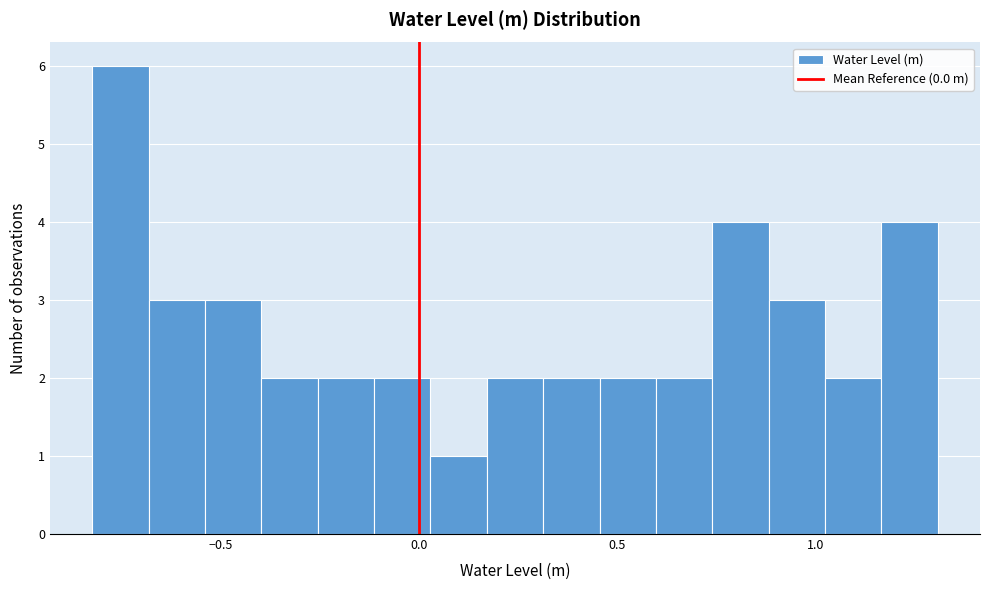

Around what value on the x-axis is the tallest bar? Give the approximate position of its centre, as read against the axis.

-0.75